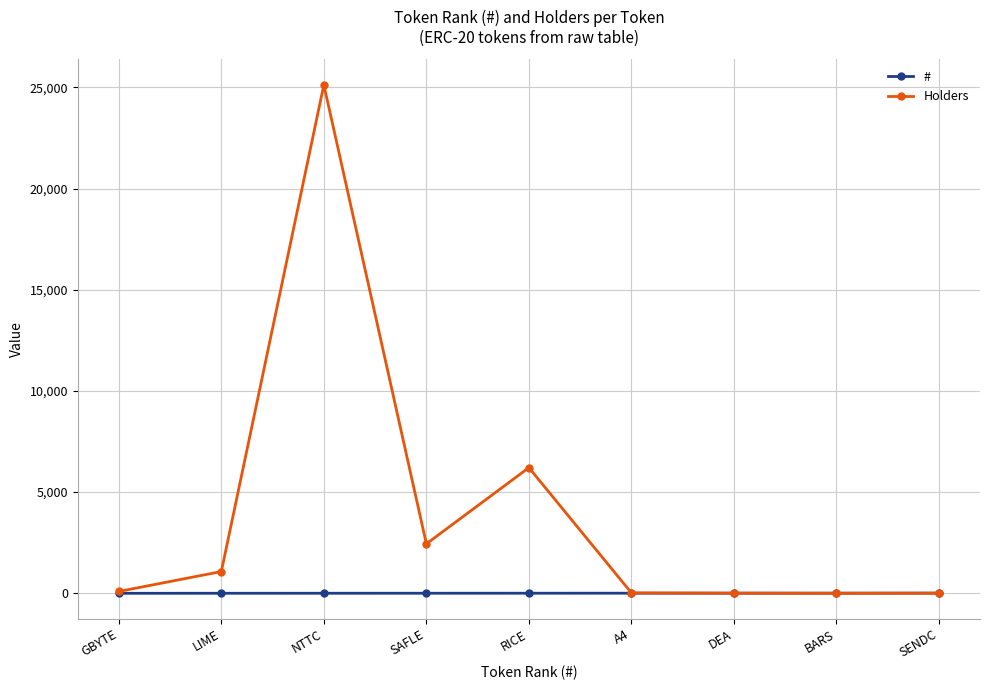

What is the sum of the # values at RICE and GBYTE?

6